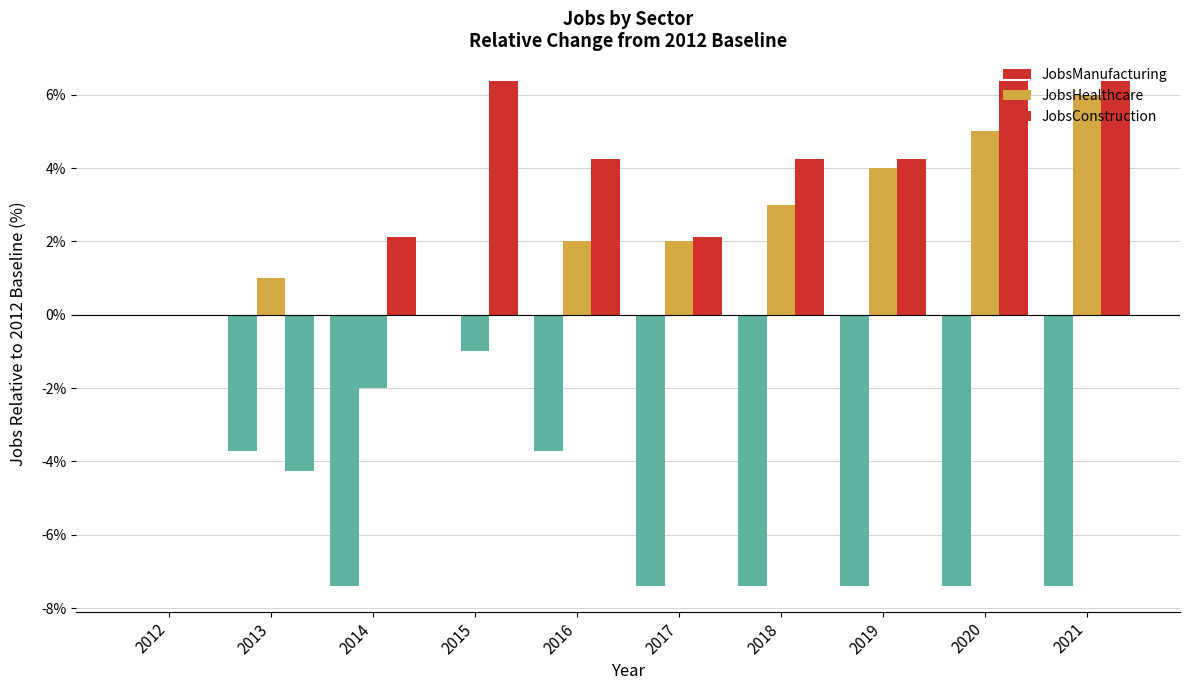

What is the difference between the highest and lowest values at 2019?

11.7